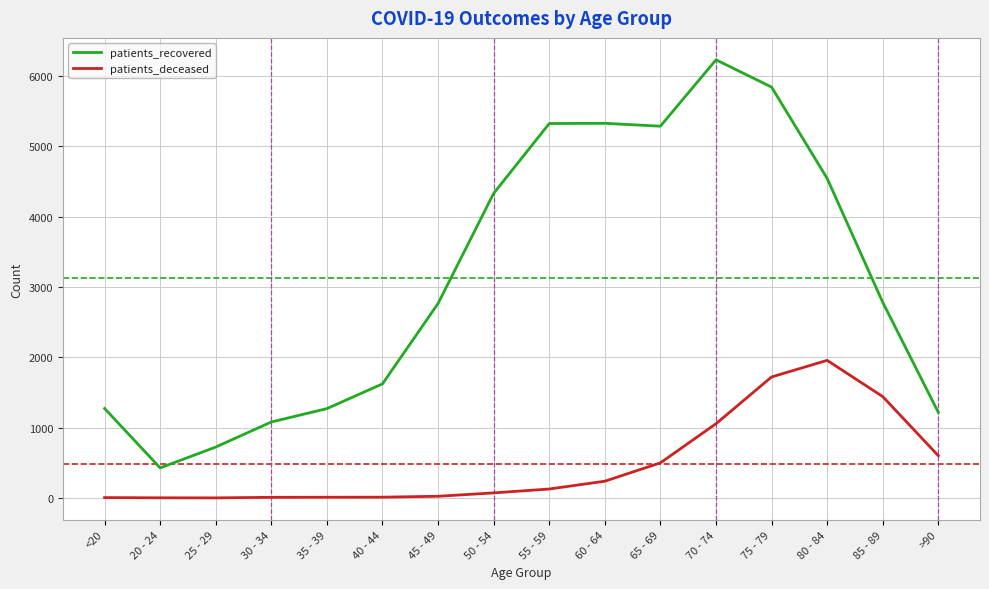

Which label corresponds to the largest value in the chart?

70 - 74